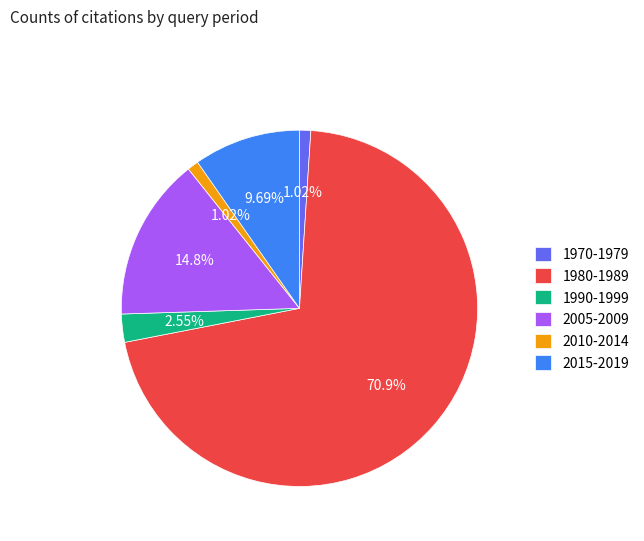

Combined, do 2010-2014 and 1980-1989 account for over 50%?

Yes